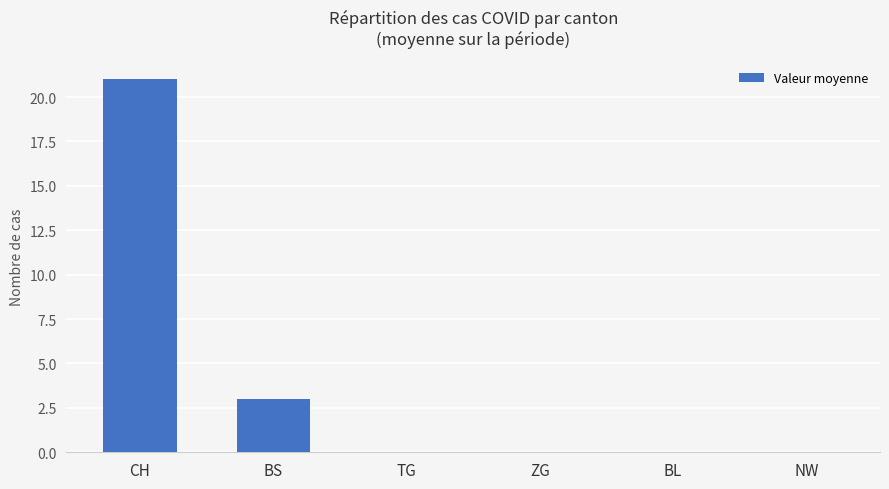

Count the values in the range 0 to 3.

5